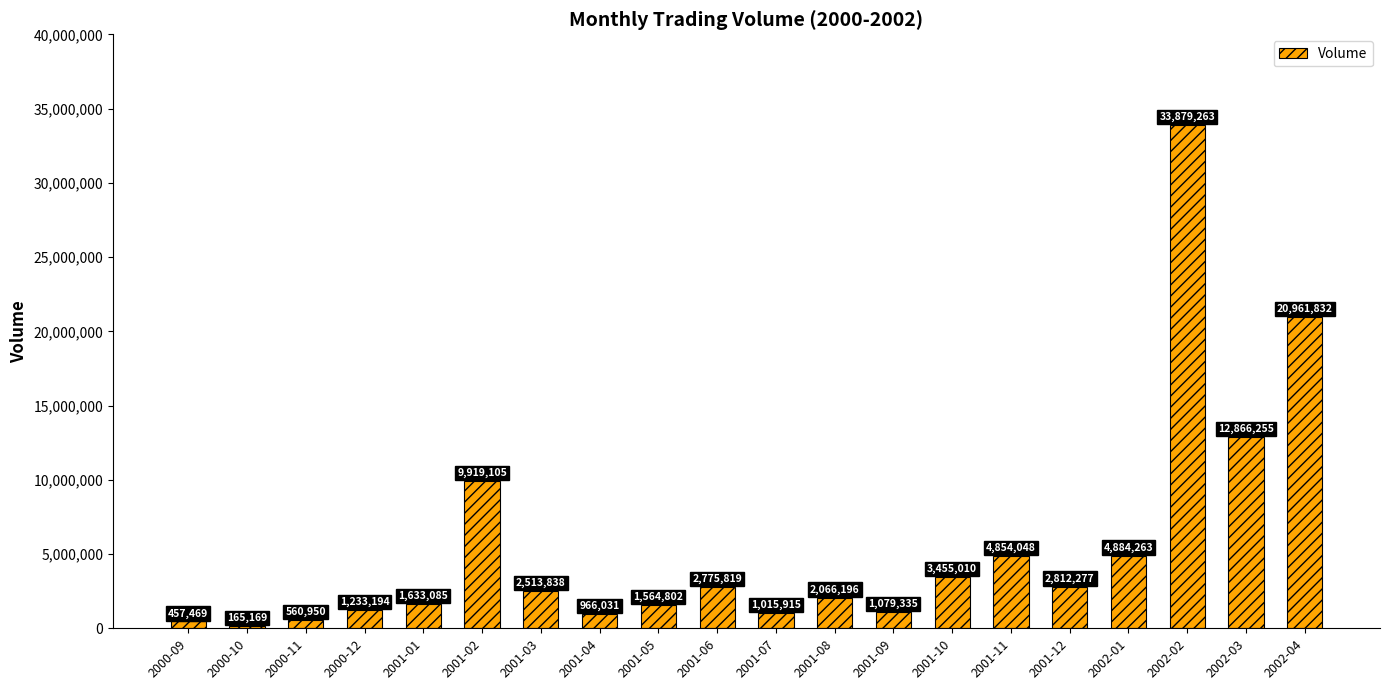

What value does the data have at 2001-03?

2513838